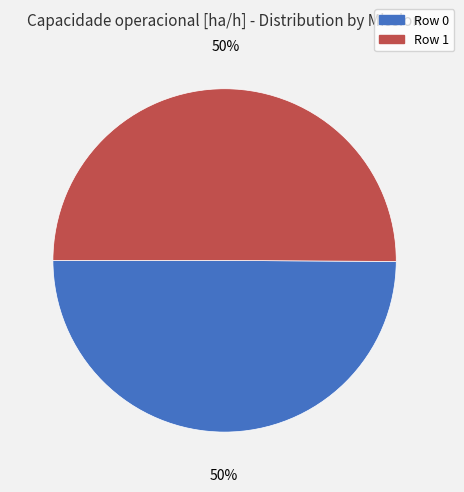

To the nearest percent, what is the average slice percentage?

50%